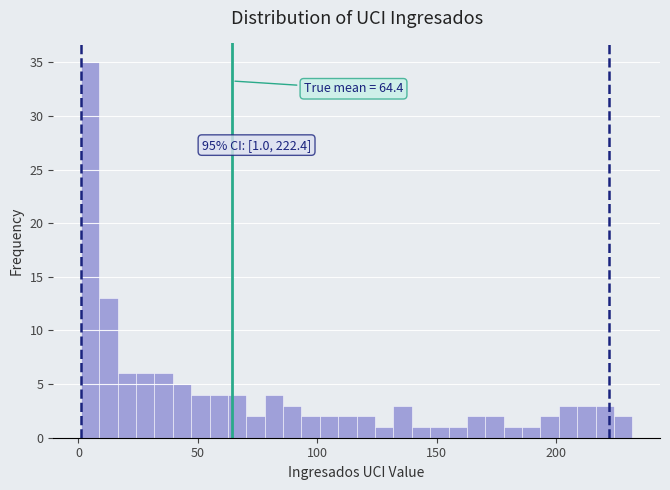

Read against the x-axis, roughly where is the centre of the tallest bar?

5